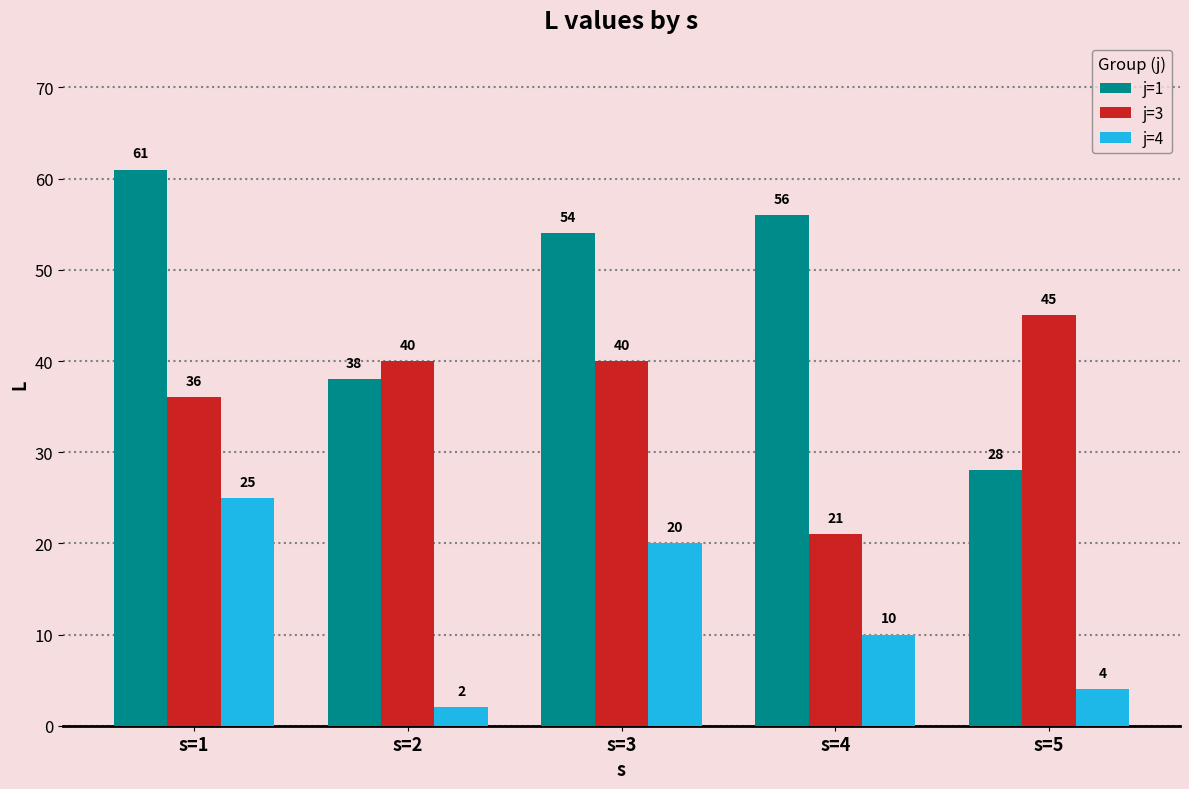

The value of j=3 at s=1 is 21. True or false?

False